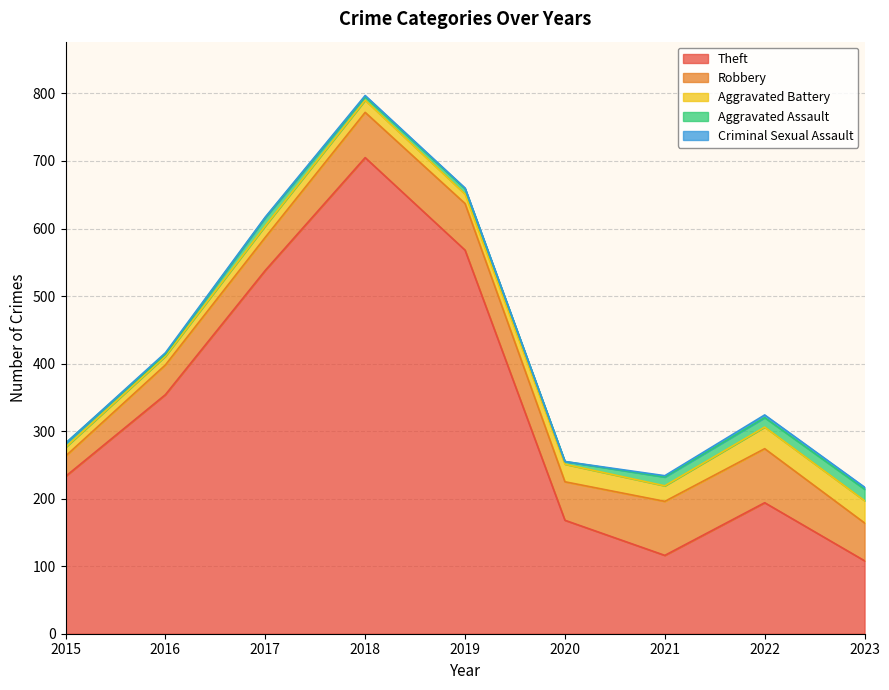

Reading left to right, transcribe all the data shown in this chart.

Theft: 233	354	538	705	568	168	116	194	108
Robbery: 30	44	49	67	69	57	80	80	56
Aggravated Battery: 13	13	17	18	14	26	23	32	33
Aggravated Assault: 6	3	12	5	8	4	13	14	17
Criminal Sexual Assault: 0	2	1	2	1	0	2	4	3